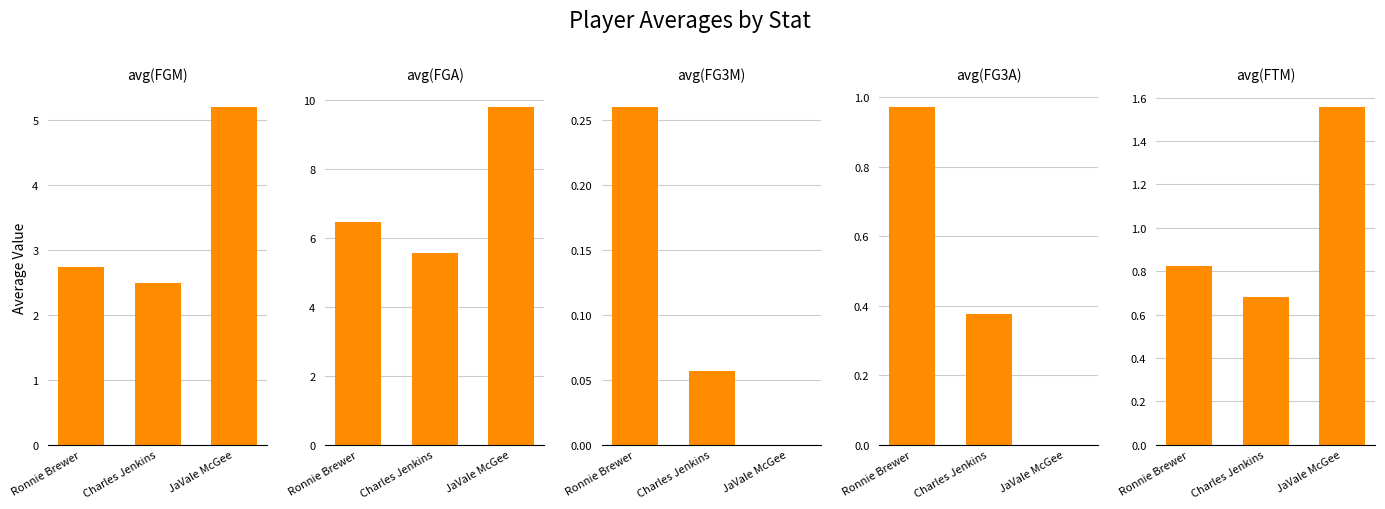

At Ronnie Brewer, list the series in order from smallest to largest.

avg(FG3M), avg(FTM), avg(FG3A), avg(FGM), avg(FGA)